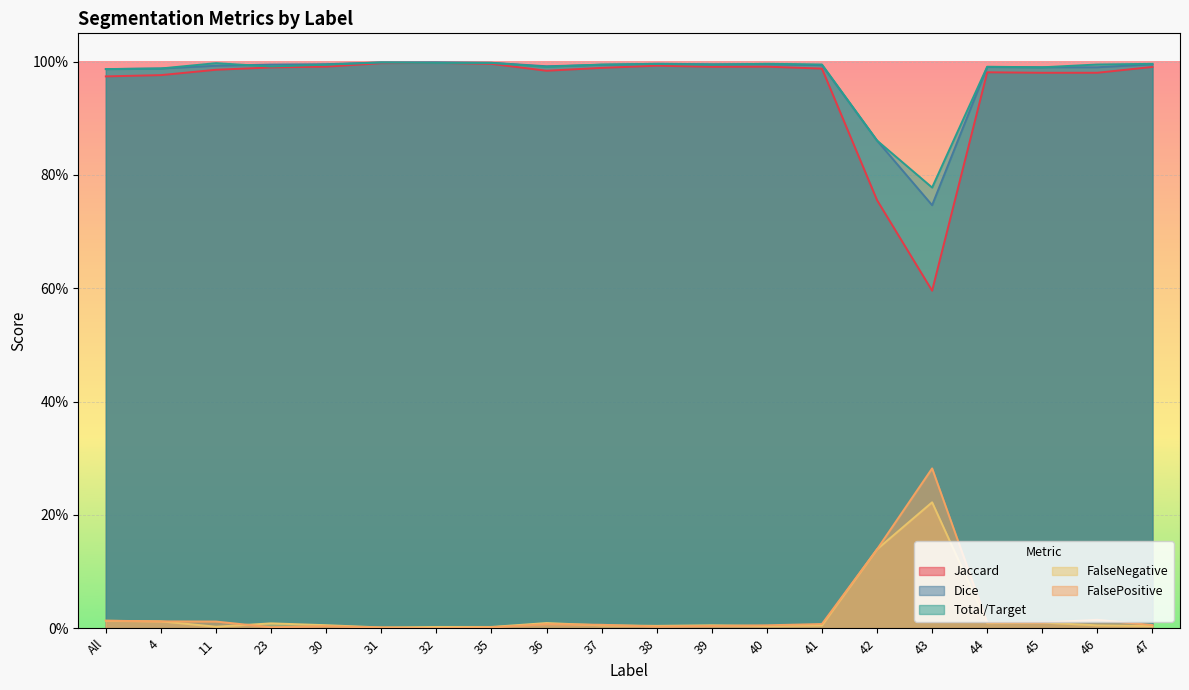

List the labels in order of FalseNegative value, smallest first.

31, 32, 35, 11, 40, 47, 38, 41, 46, 37, 39, 30, 23, 44, 36, 45, 4, All, 42, 43